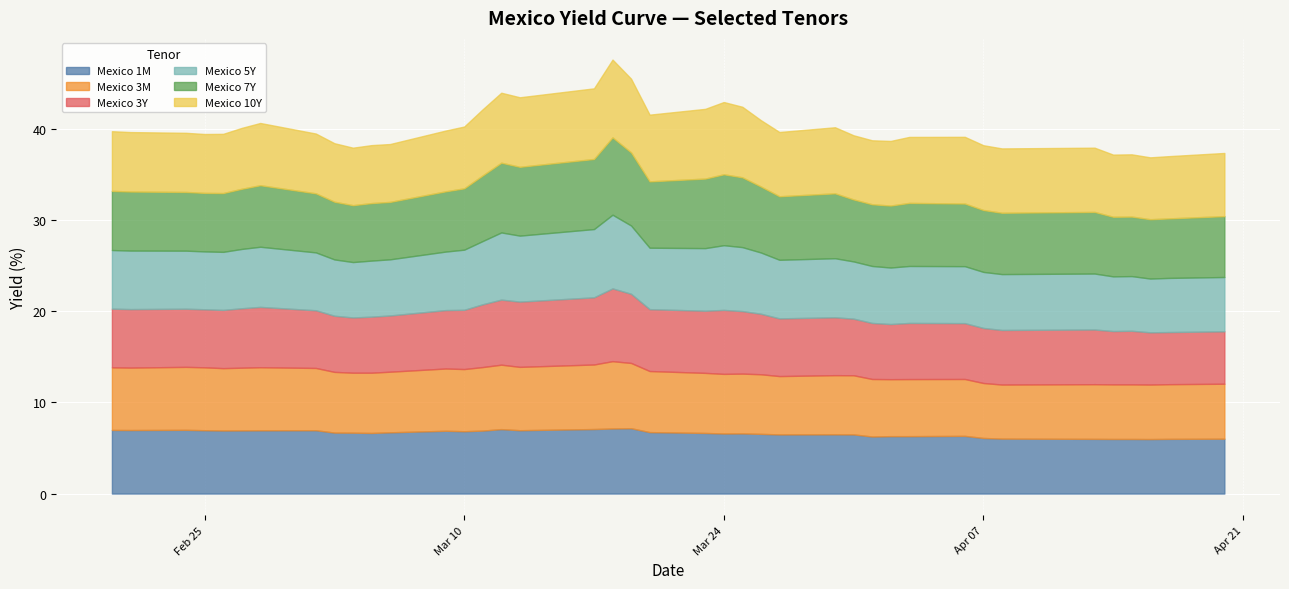

At how many categories does at least one series exceed 8?

2